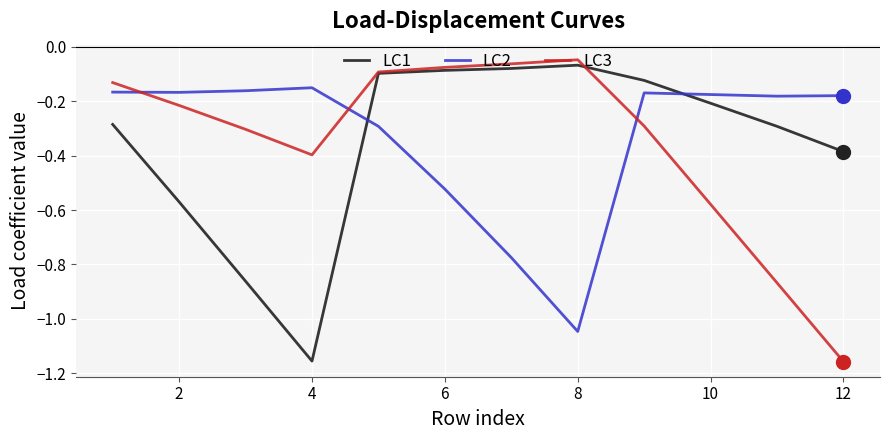

True or false: LC2 and LC3 intersect in this chart.

True